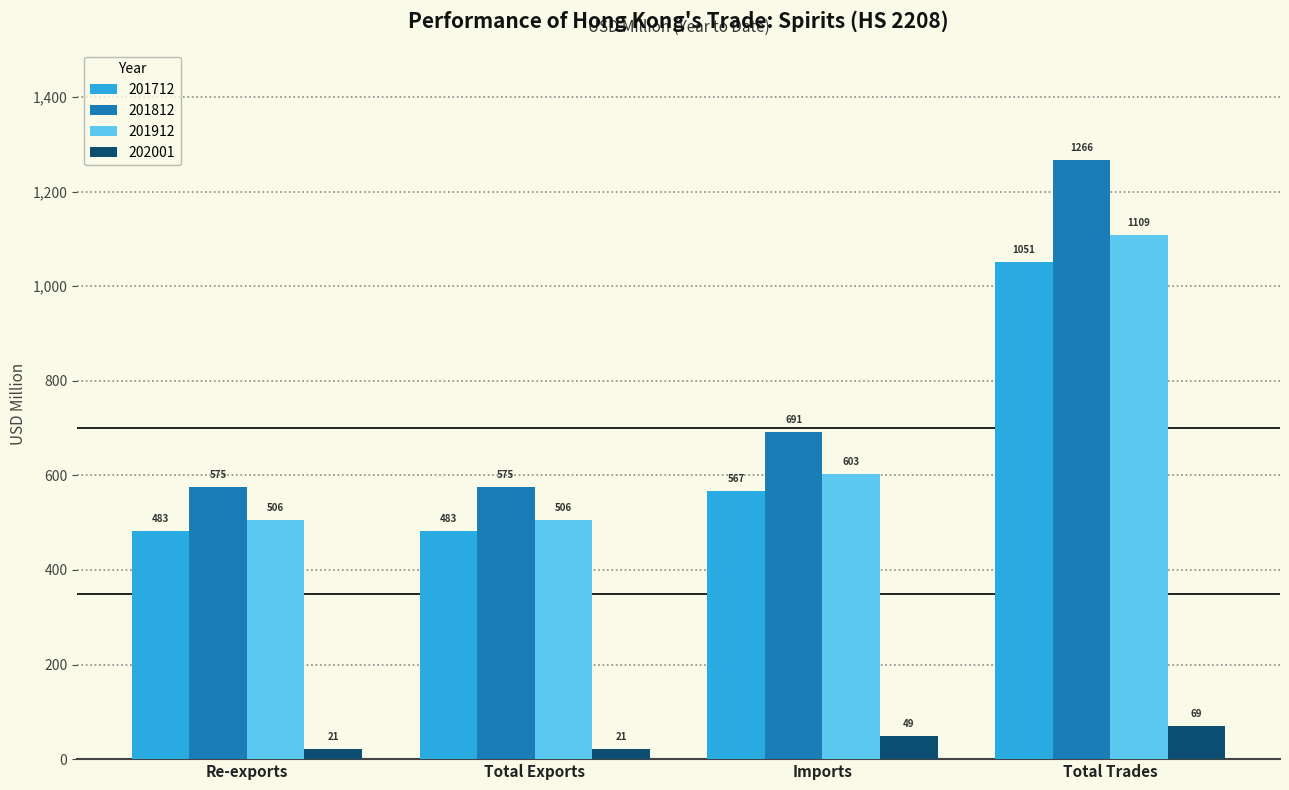

At which category does the chart reach its peak across all series?

Total Trades